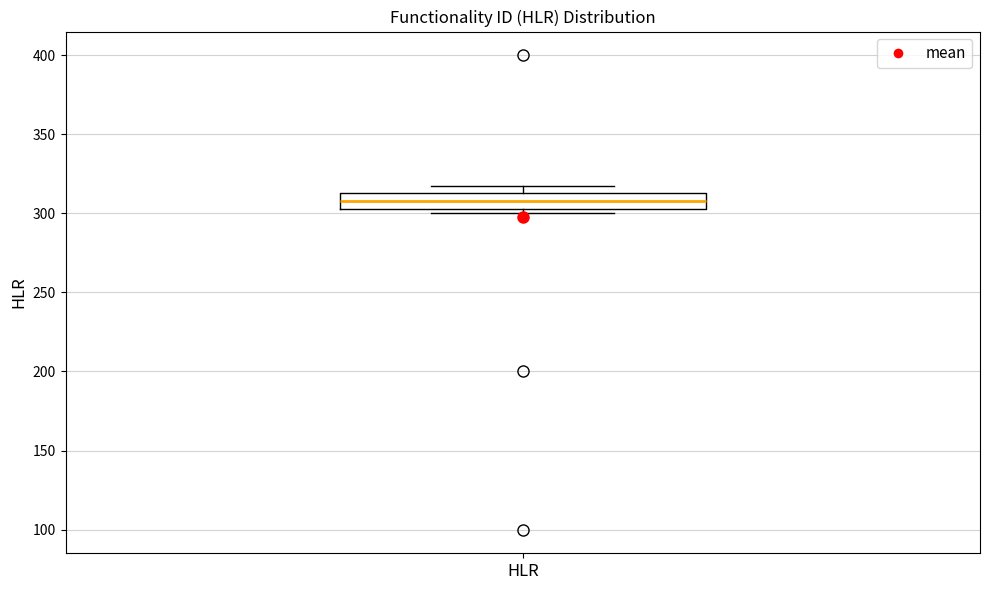

Read this box plot against the y-axis: the position of the median line, the range covered by the box, and the ends of both whiskers. The values are not printed on the chart, so give them approximately, as read against the axis.

median 310, box 305 to 315, whiskers 300 to 315 (just above the box's upper edge)